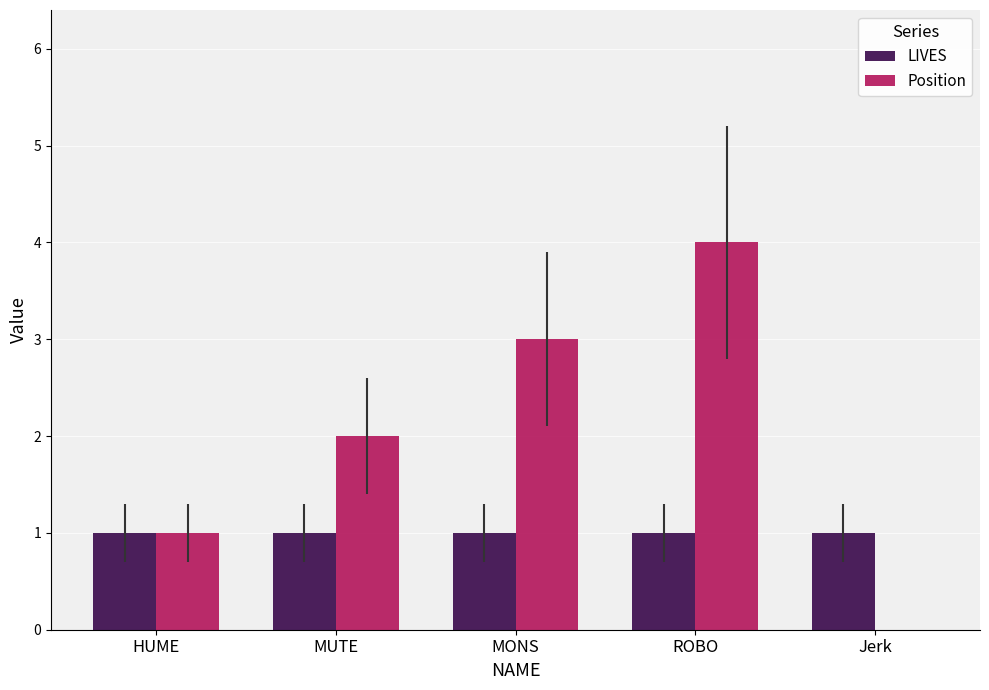

What is the sum of all Position values?

10